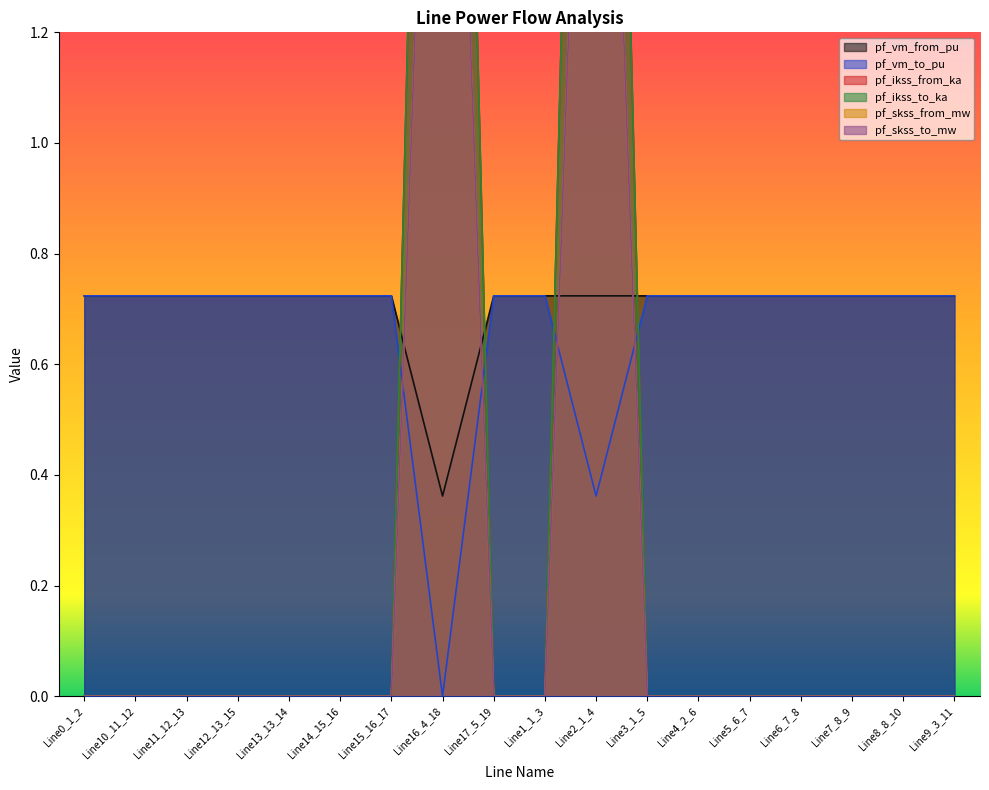

Rank the series at Line1_1_3 from highest to lowest value.

pf_vm_to_pu, pf_vm_from_pu, pf_ikss_from_ka, pf_ikss_to_ka, pf_skss_from_mw, pf_skss_to_mw